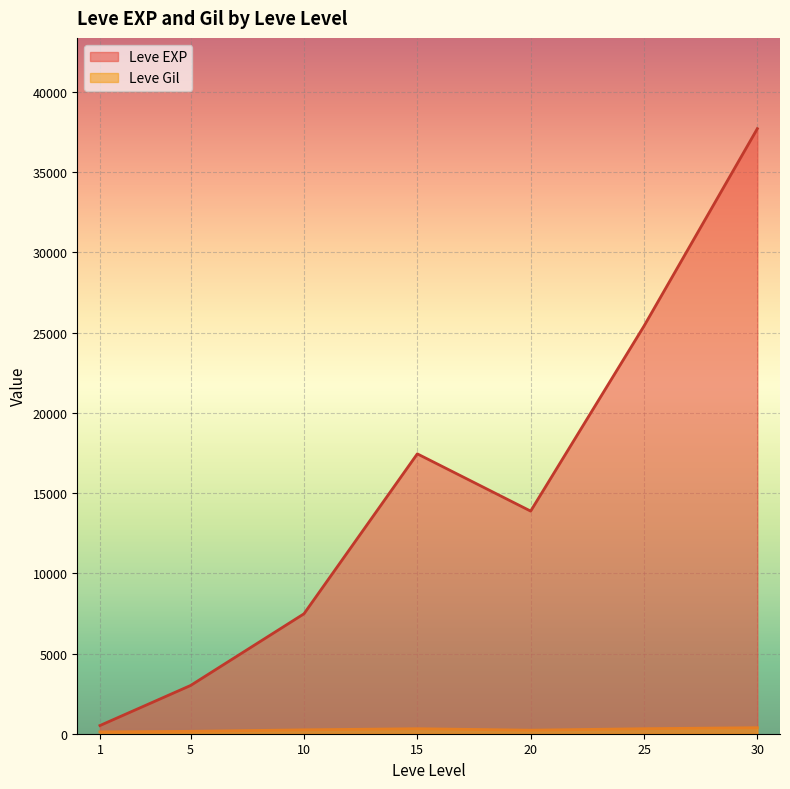

Which series has the largest total across all categories?

Leve EXP